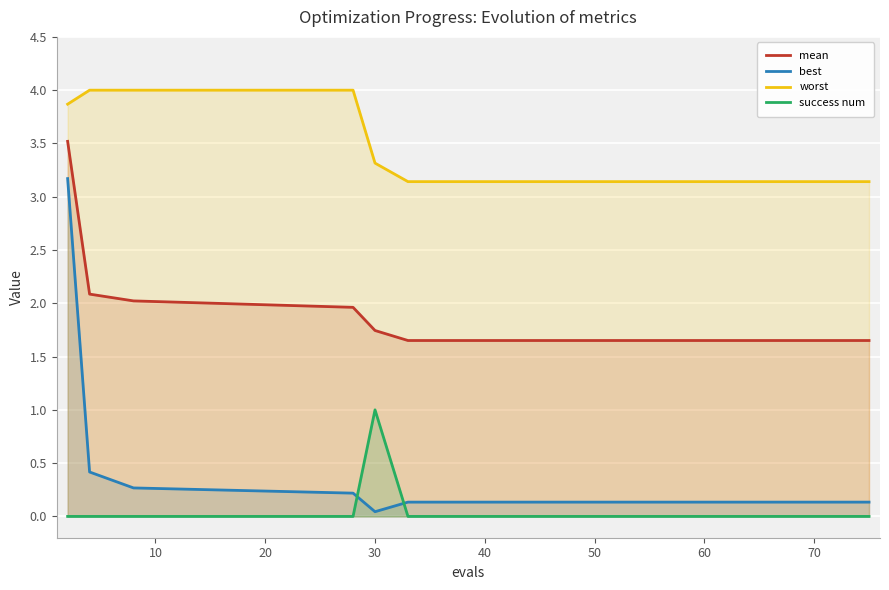

What is the maximum value shown in the chart?

4.0